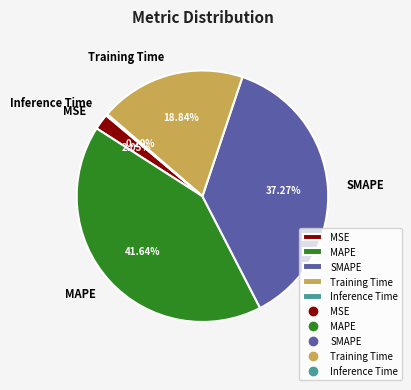

Which slice is the largest?

MAPE